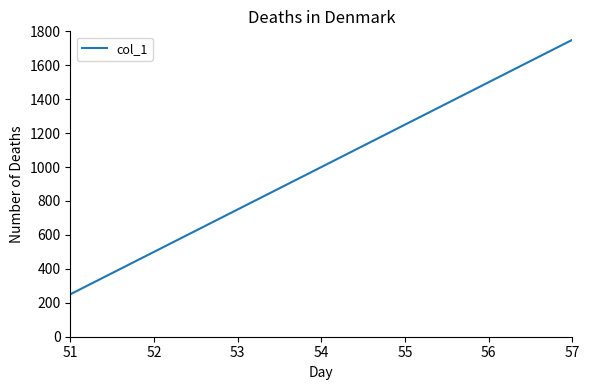

The value at 55 is 1250. True or false?

True